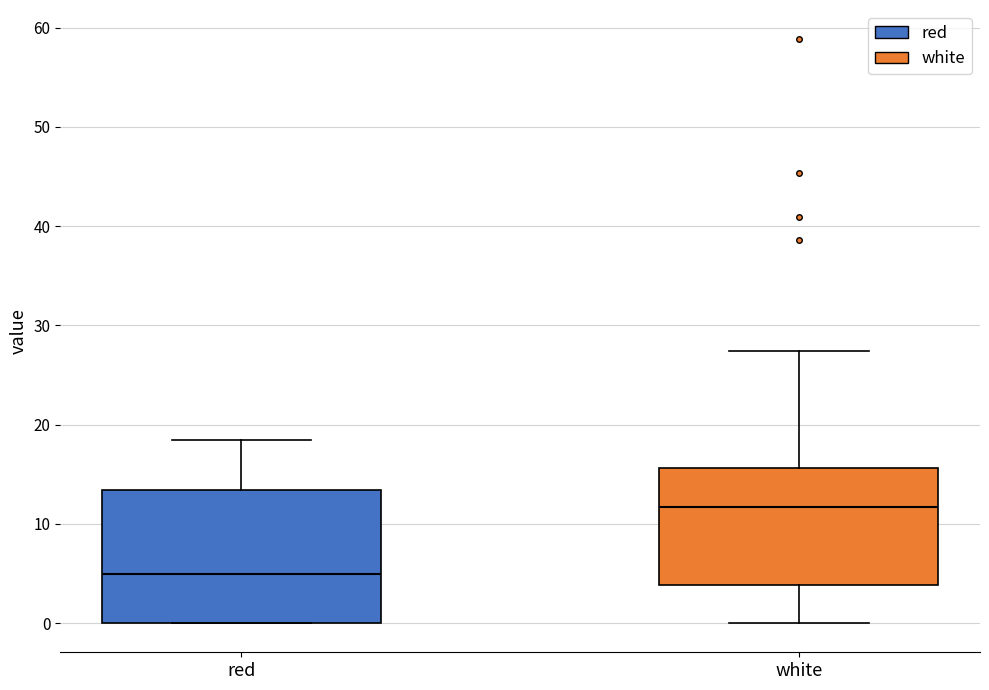

Reading left to right, transcribe this box plot: for each box, give where its median line is, the range the box spans, and where its two whiskers end, as read against the y-axis. The values are not printed on the chart, so give them approximately, as read against the axis.

red: median 5, box 0 to 13, whiskers 0 to 18
white: median 12, box 4 to 16, whiskers 0 to 27